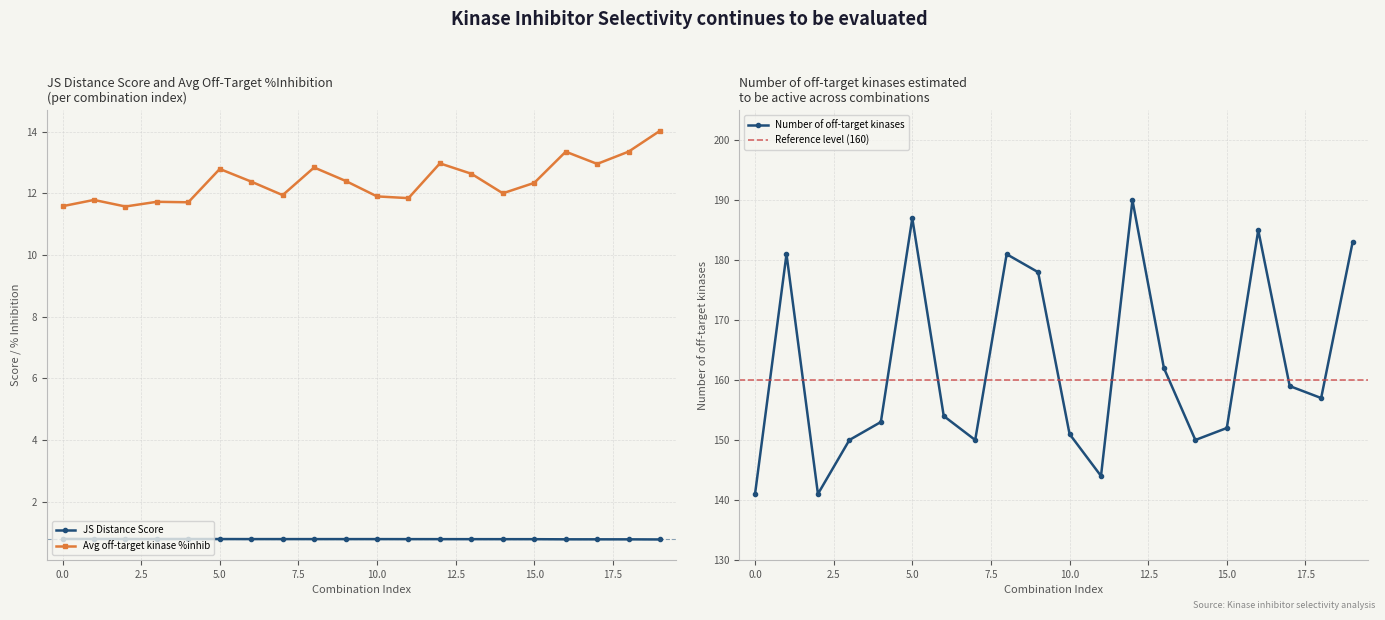

Reading right to left, extract all data points from this chart.

JS Distance Score: 0.8	0.8	0.8	0.8	0.8	0.8	0.8	0.8	0.8	0.8	0.8	0.8	0.8	0.8	0.8	0.8	0.8	0.8	0.8	0.8
Average off-target kinase %inhib: 14.0	13.3	13.0	13.3	12.3	12.0	12.6	13.0	11.8	11.9	12.4	12.8	11.9	12.4	12.8	11.7	11.7	11.6	11.8	11.6
Number of off-target kinases: 183.0	157.0	159.0	185.0	152.0	150.0	162.0	190.0	144.0	151.0	178.0	181.0	150.0	154.0	187.0	153.0	150.0	141.0	181.0	141.0